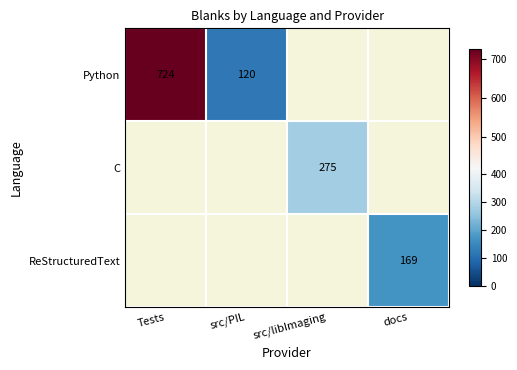

At how many categories does at least one series exceed 722?

1